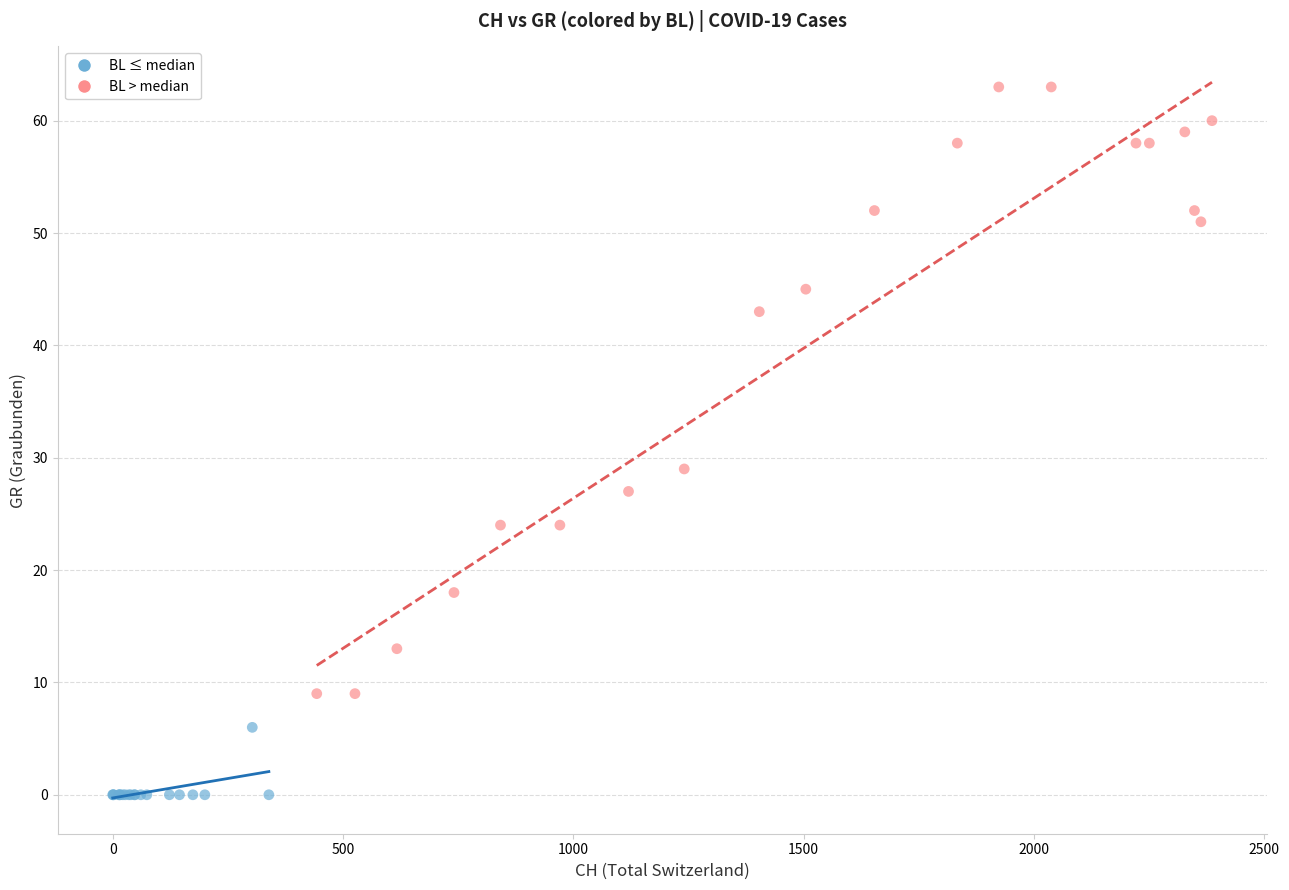

Which series has the widest spread of Y values?

BL > median